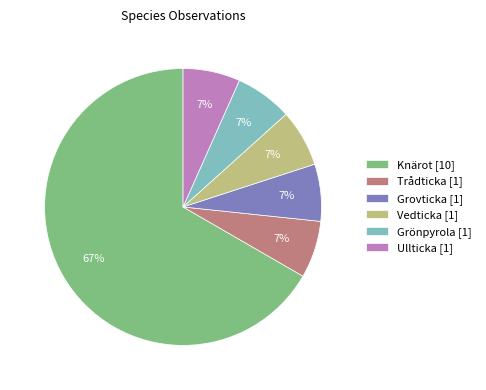

To the nearest percent, what portion does Ullticka represent?

7%